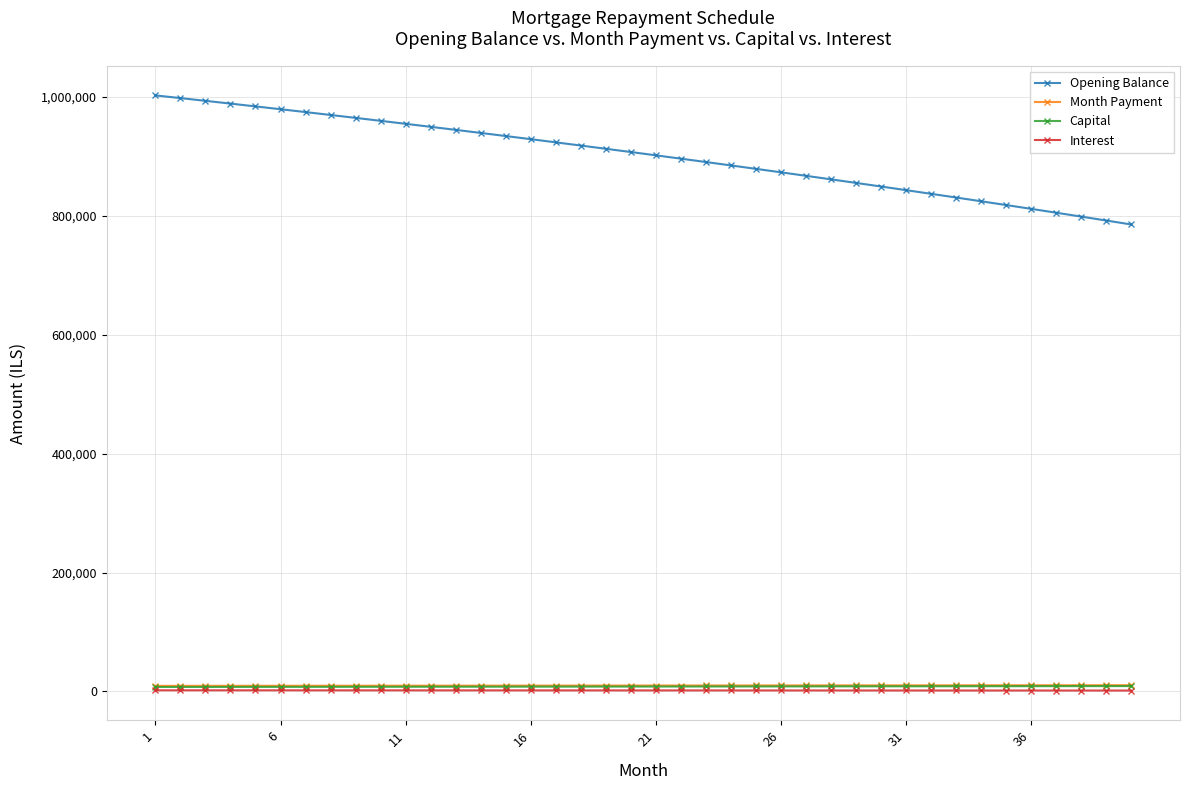

True or false: Opening Balance and Capital intersect in this chart.

False